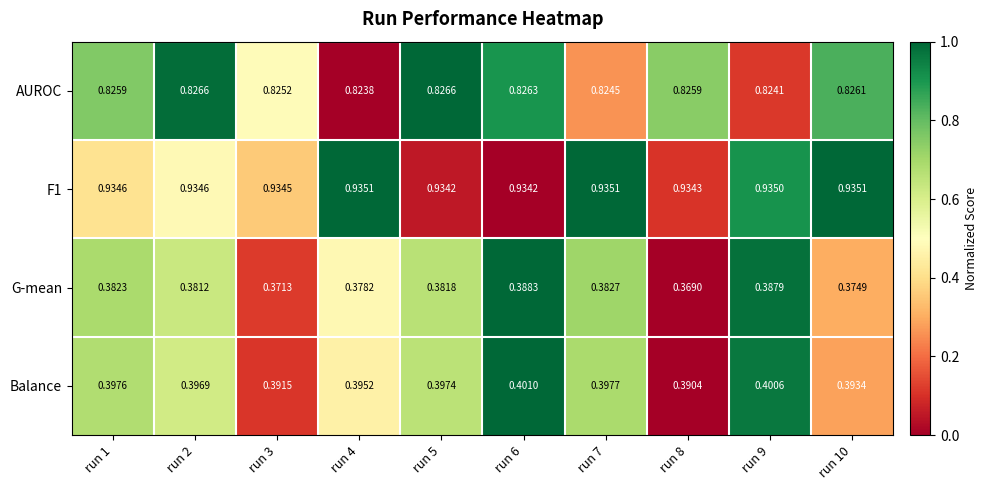

Is the value of G-mean at run 4 greater than the value of F1 at run 6?

No